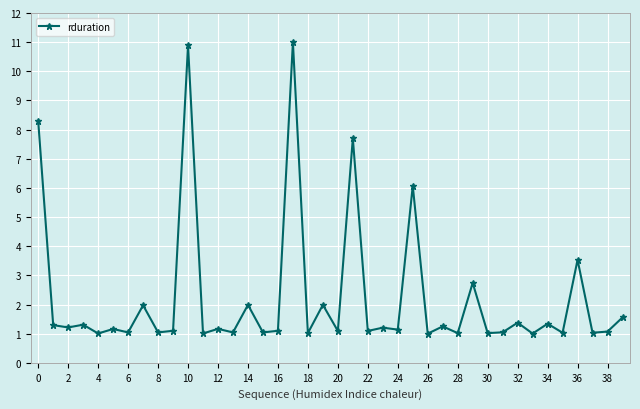

Does the chart display data point markers on the line(s)?

Yes